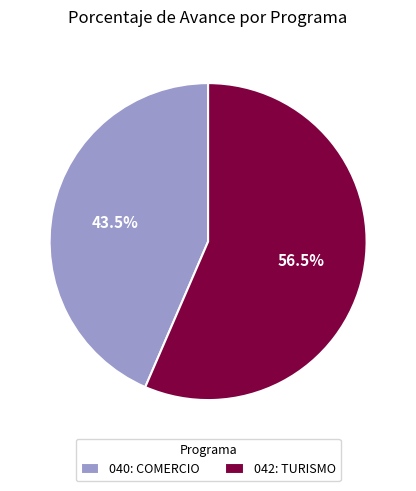

What is the largest slice in the pie chart?

042: TURISMO